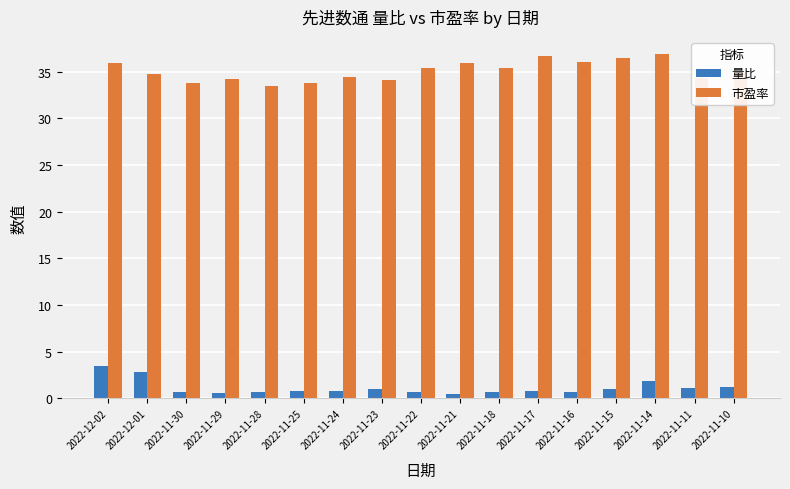

What is the maximum value shown in the chart?

36.9